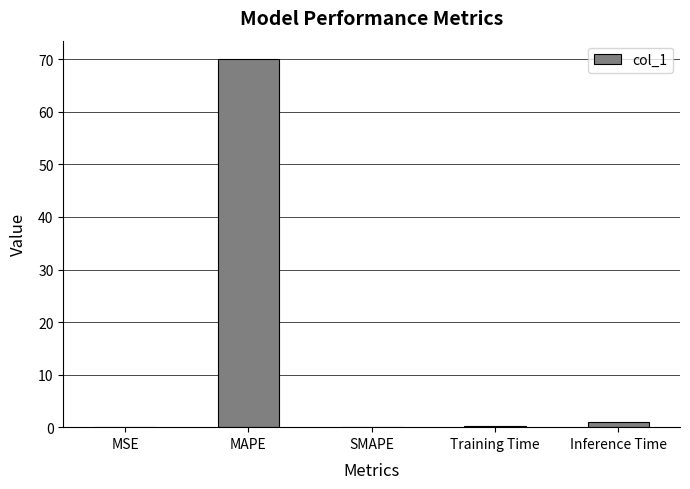

The chart shows a value of 70.1 at MAPE. True or false?

True